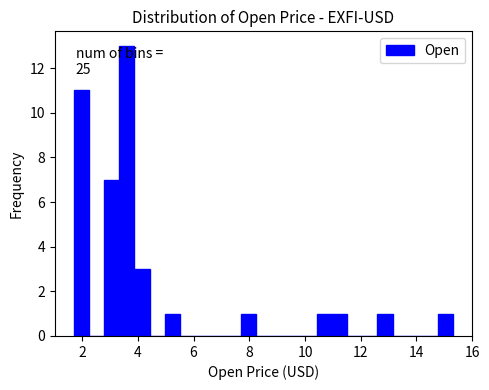

Read against the x-axis, roughly where is the centre of the tallest bar?

3.6